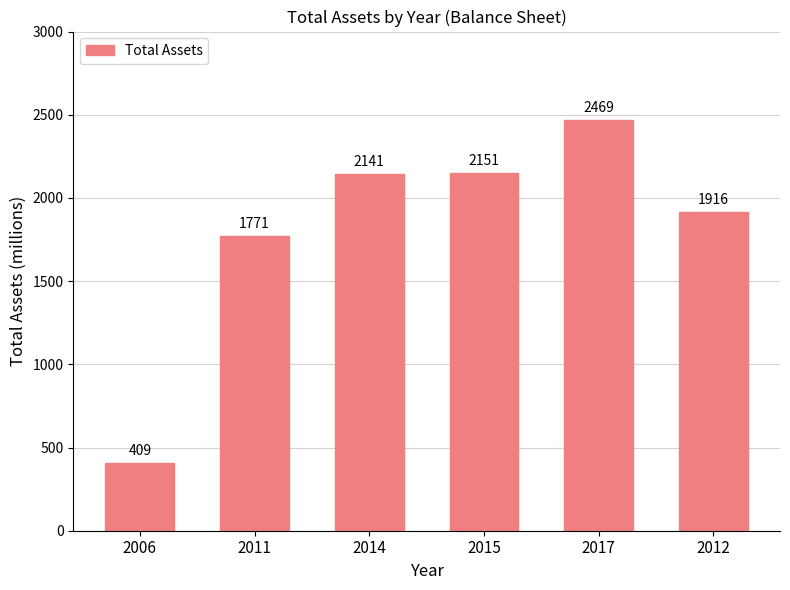

Rank the categories by value from lowest to highest.

2006, 2011, 2012, 2014, 2015, 2017